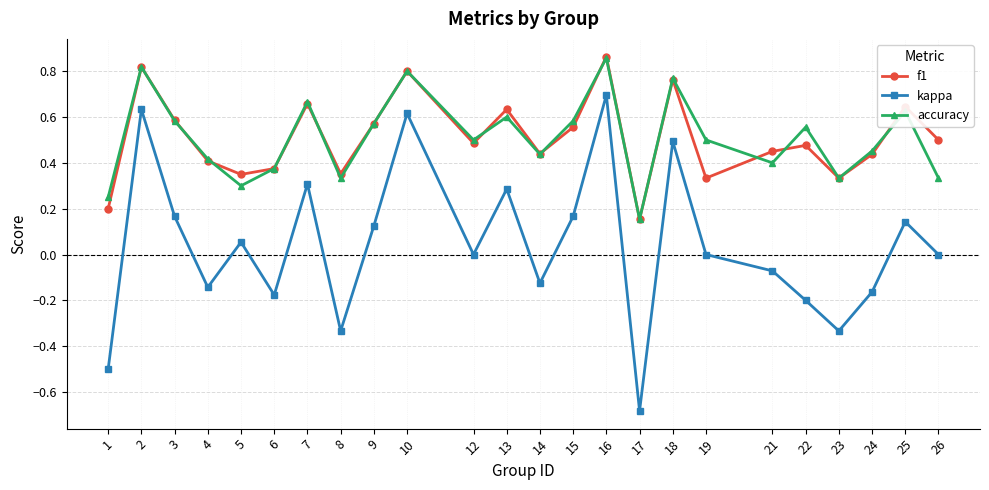

The kappa series shows 0.3 at 7. True or false?

True